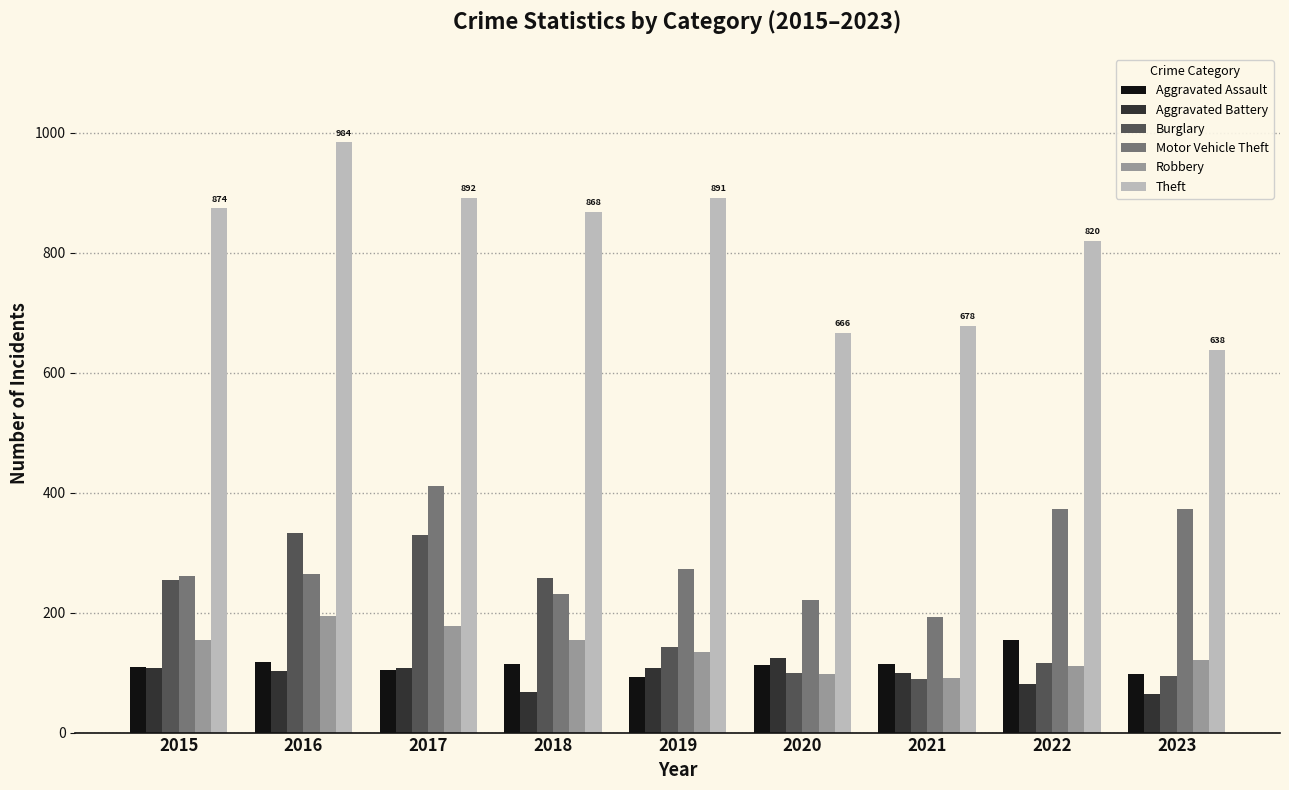

Rank the series by their maximum value, from lowest to highest.

Aggravated Battery, Aggravated Assault, Robbery, Burglary, Motor Vehicle Theft, Theft